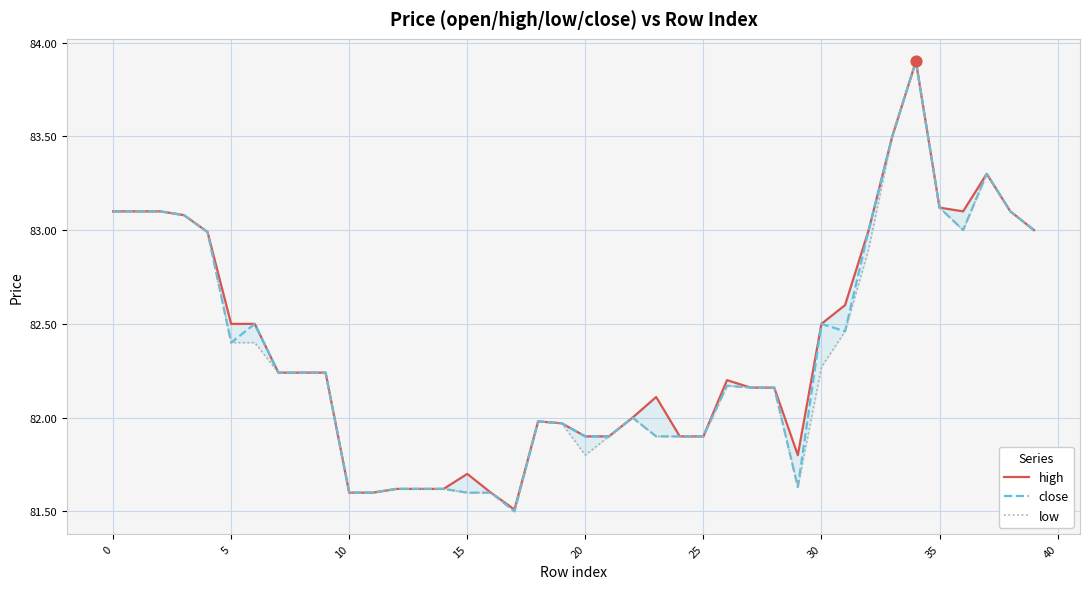

Which series has the largest total across all categories?

high